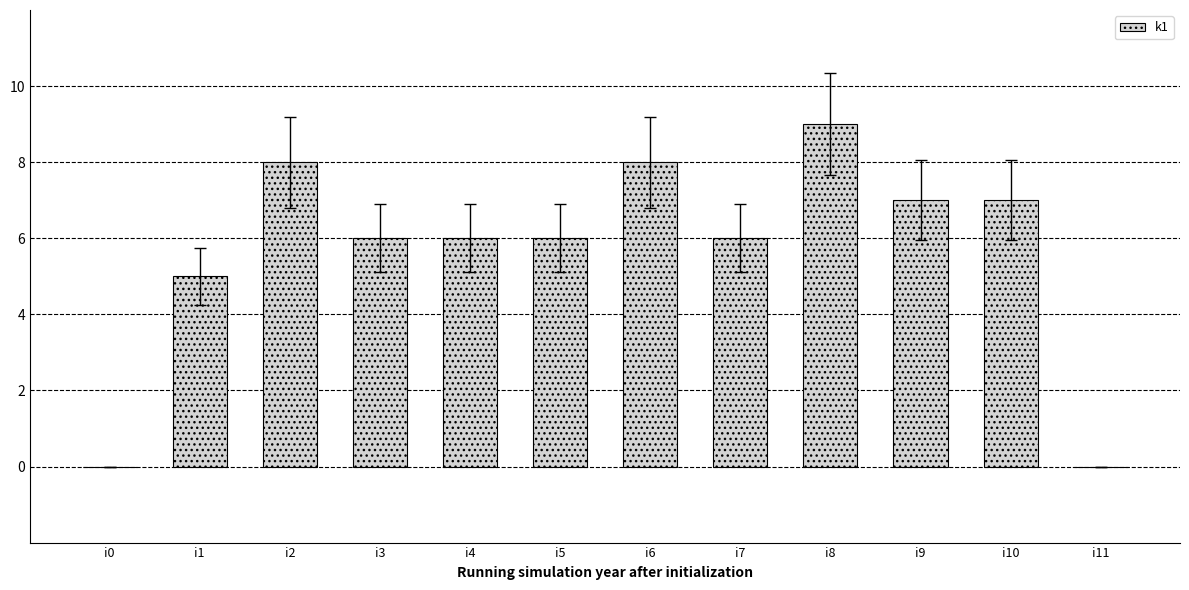

How many series are shown in this chart?

1